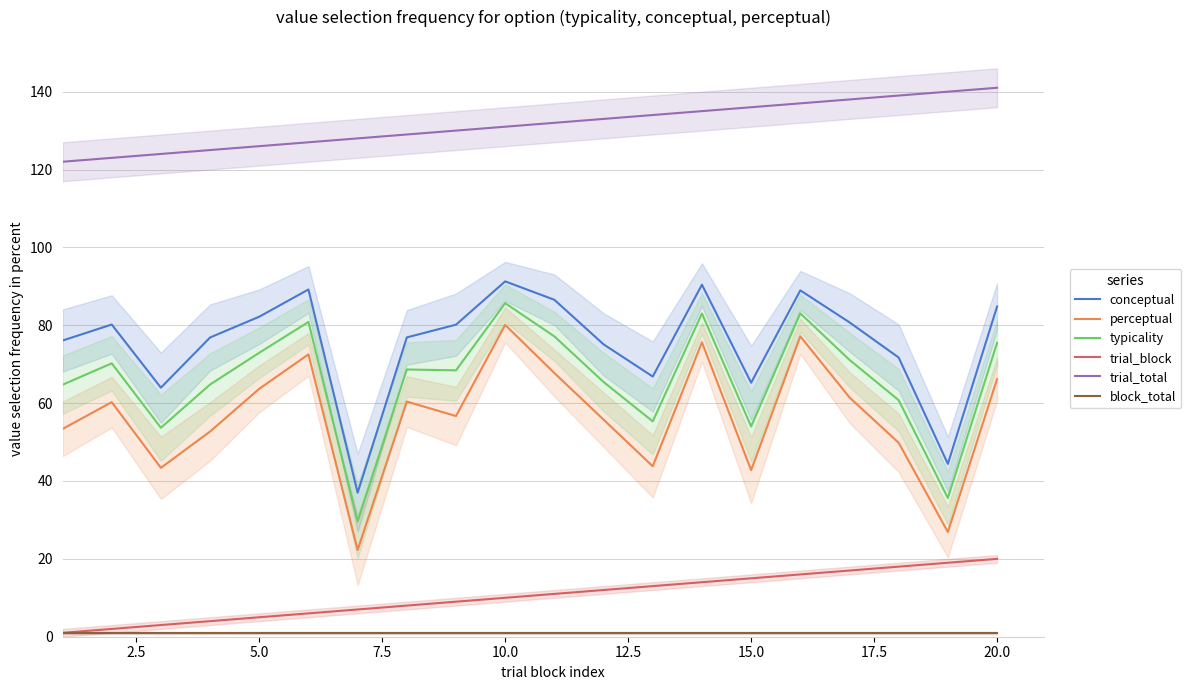

Which series has the largest total across all categories?

trial_total